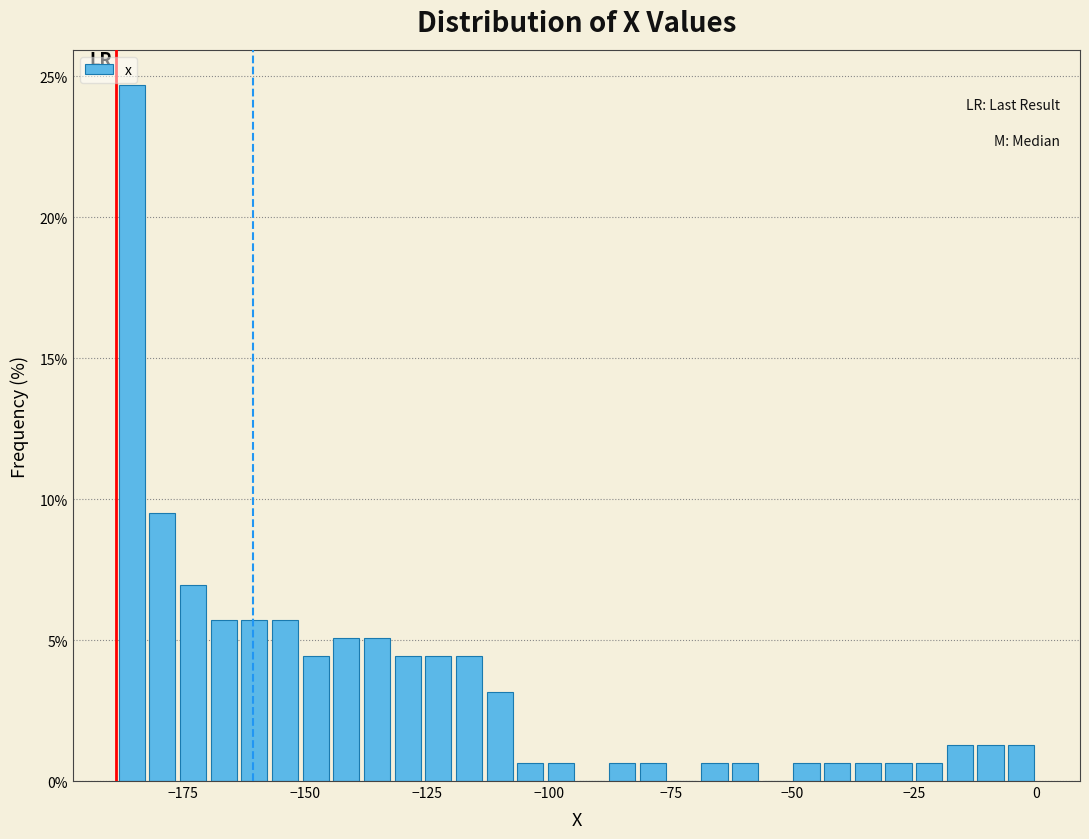

Read against the x-axis, roughly where is the centre of the tallest bar?

-185